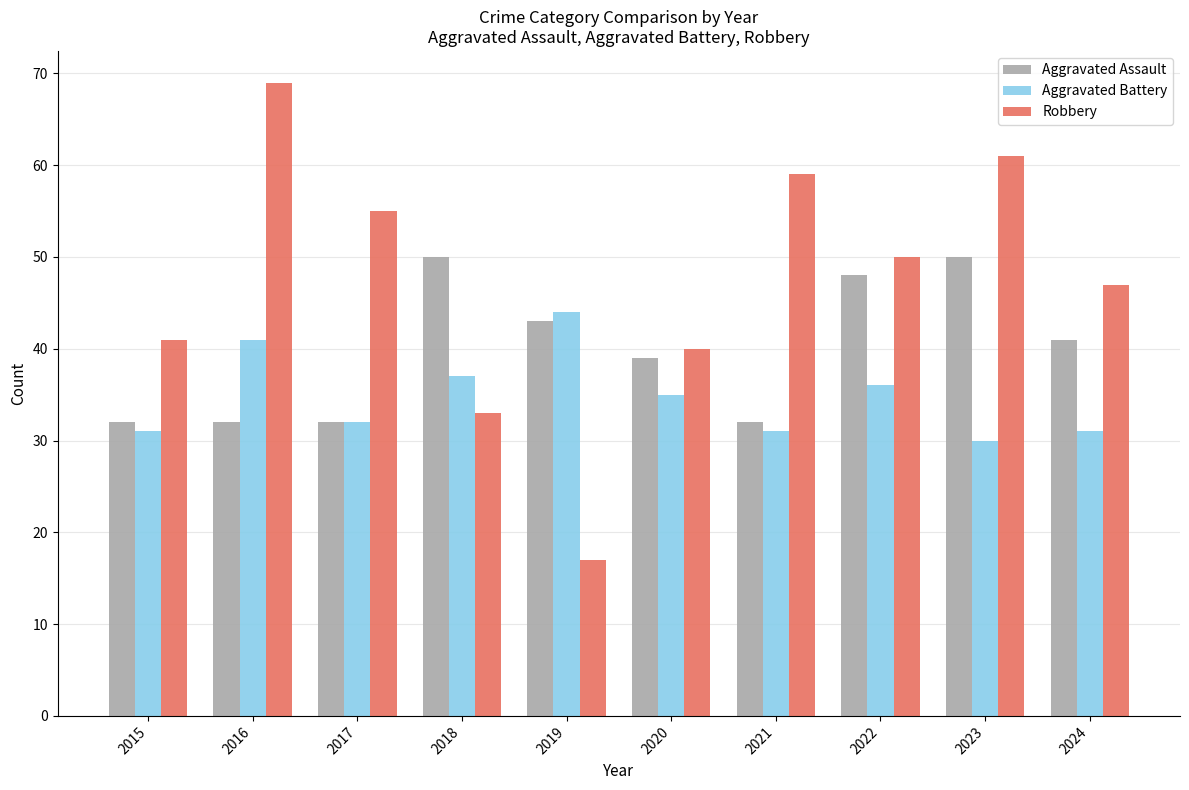

How many values in the Aggravated Battery series are below 35?

5